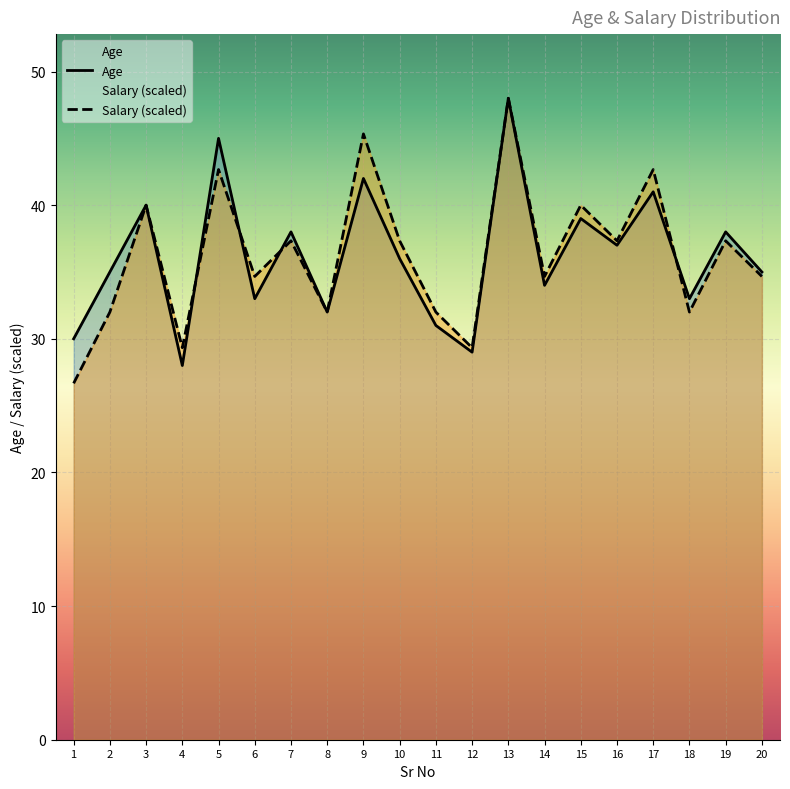

True or false: Age has a value of 17.7 at 12.

False